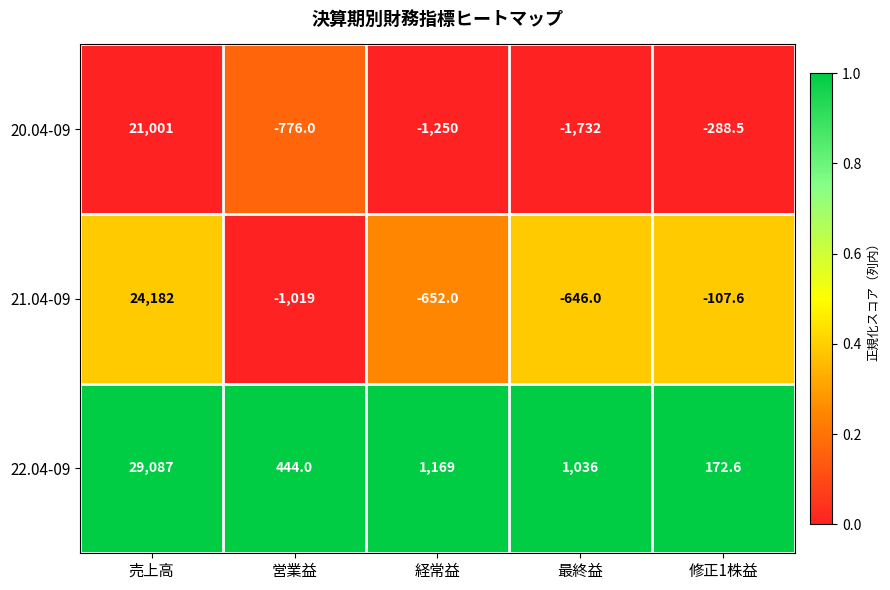

What is the minimum value shown in the chart?

-1732.0